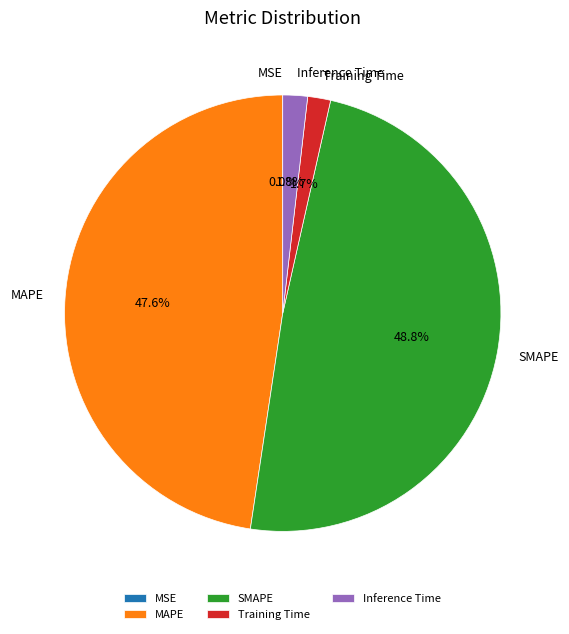

Which category has the biggest portion of the pie?

SMAPE